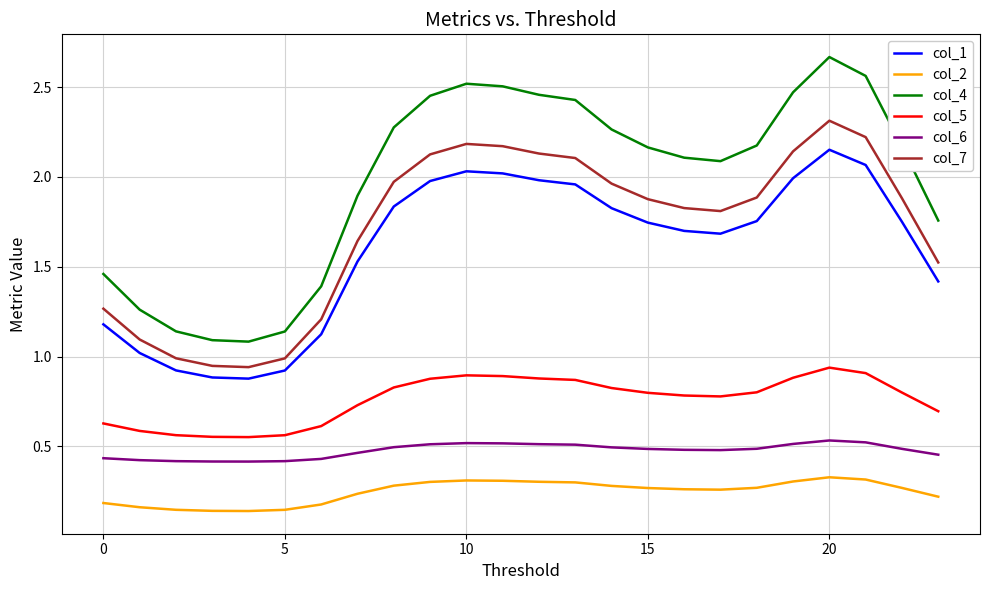

Which series has the largest range (max minus min)?

col_4